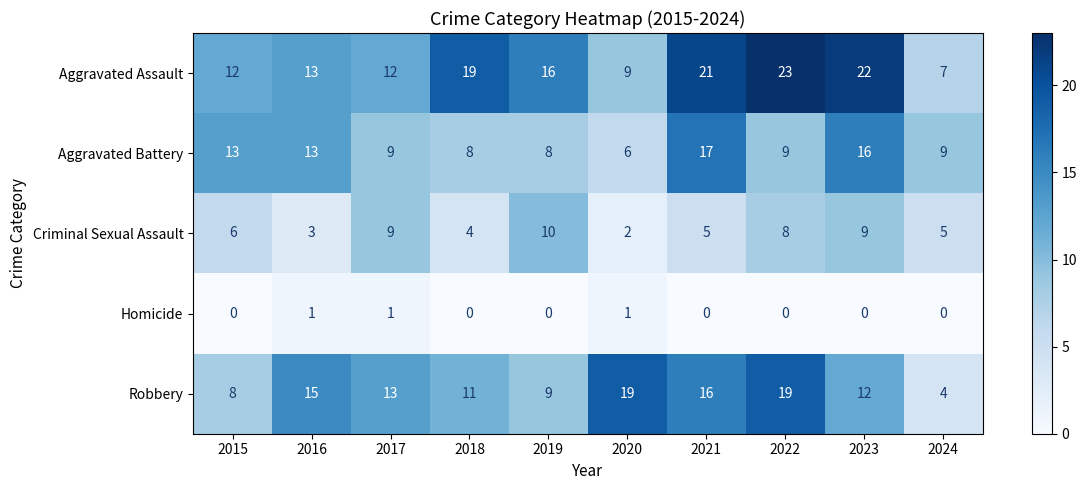

Rank the series at 2021 from highest to lowest value.

Aggravated Assault, Aggravated Battery, Robbery, Criminal Sexual Assault, Homicide